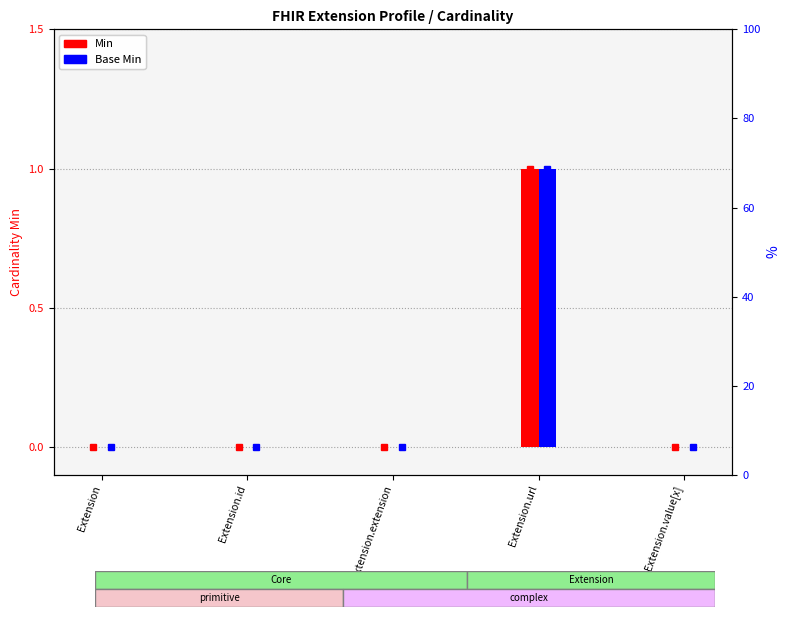

Rank the series at Extension.extension from highest to lowest value.

Min, Base Min